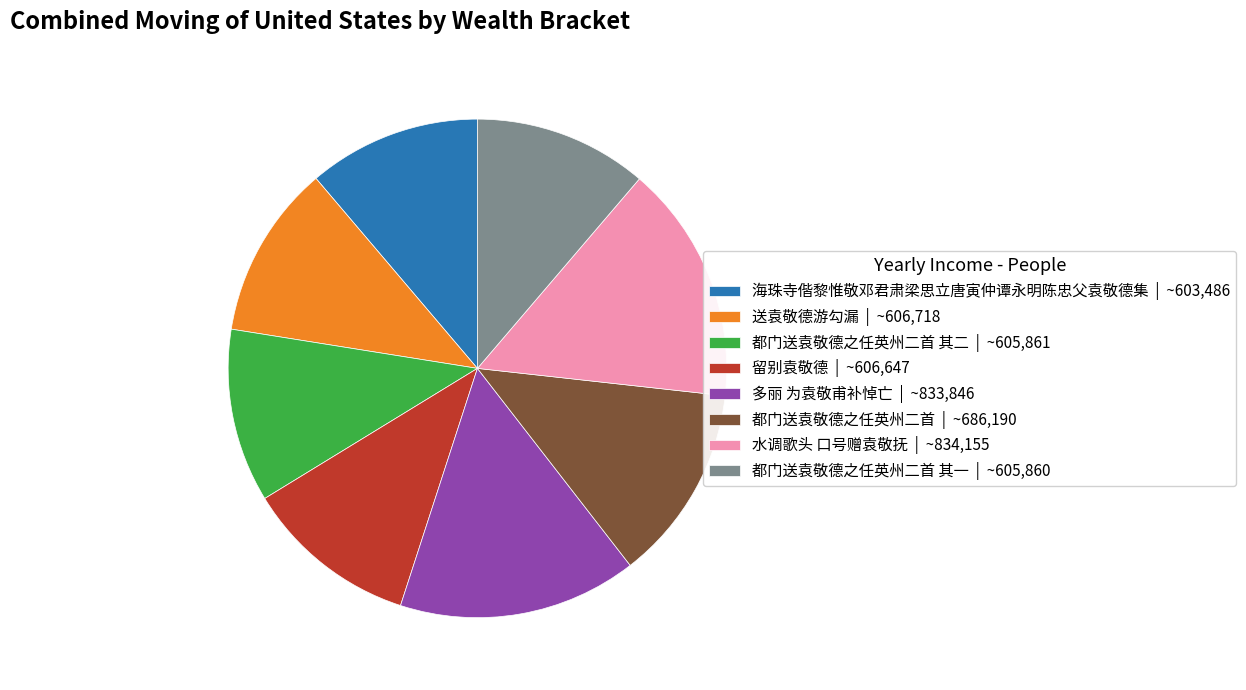

Does 水调歌头 口号赠袁敬抚 | ~834,155 represent more than half of the total?

No